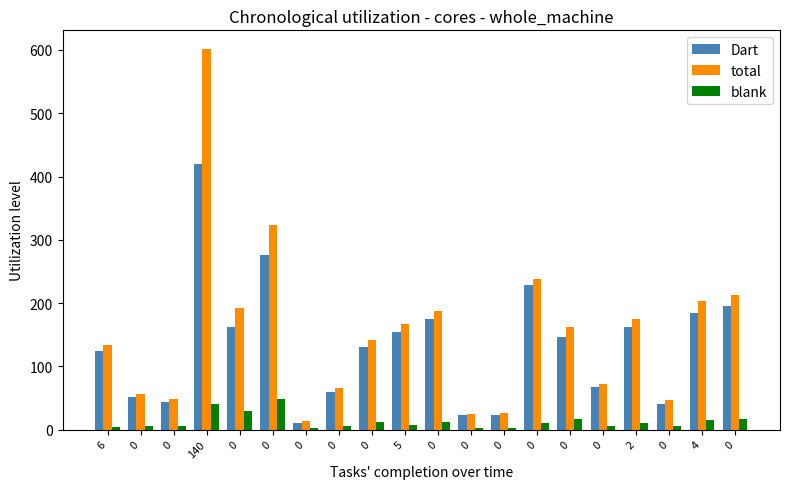

Between 140 and 0, which series saw the biggest shift?

total